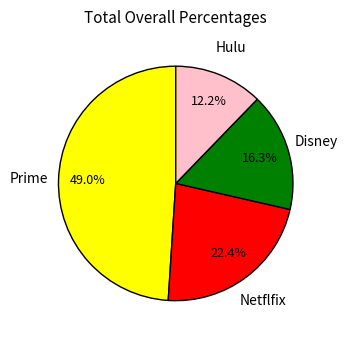

Does any single category account for the majority?

No